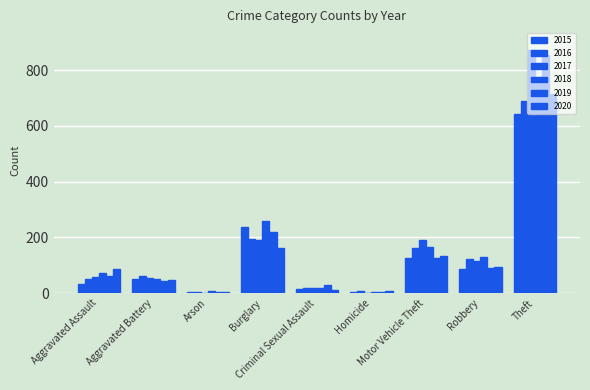

Which series has the largest range (max minus min)?

2017